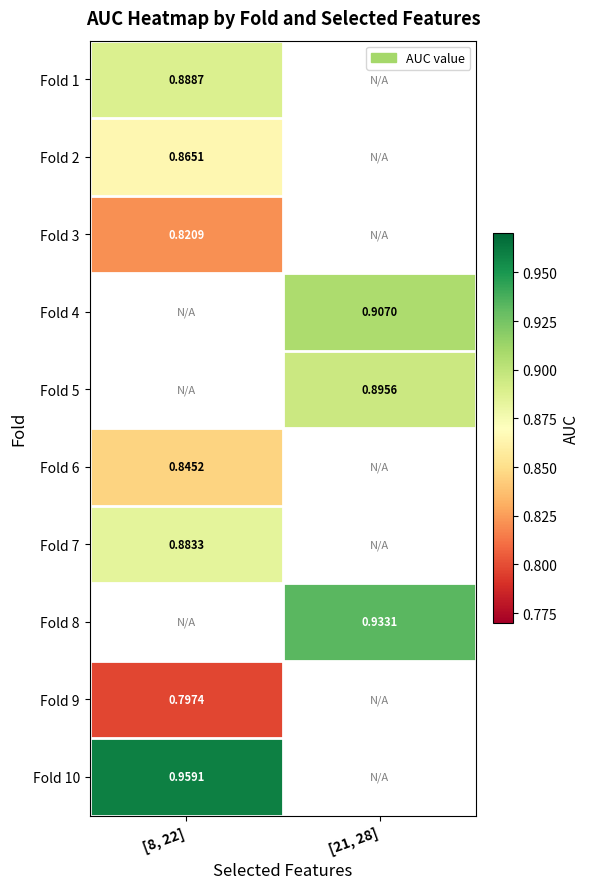

Rank the categories by Fold 2 value from lowest to highest.

[8, 22], [21, 28]